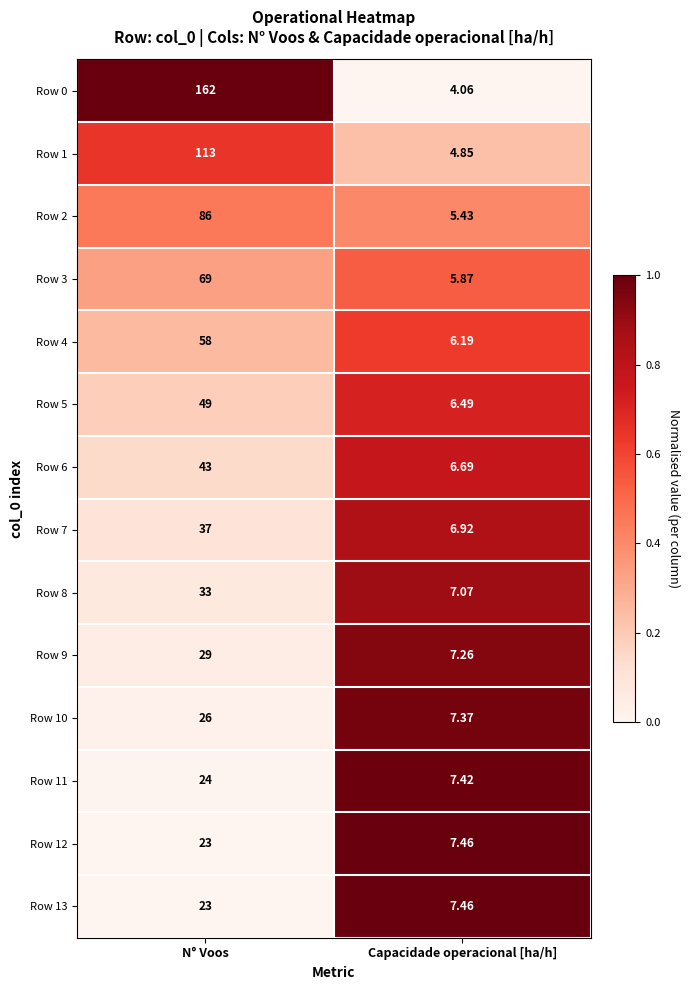

At which category is the sum across all series the highest?

N° Voos